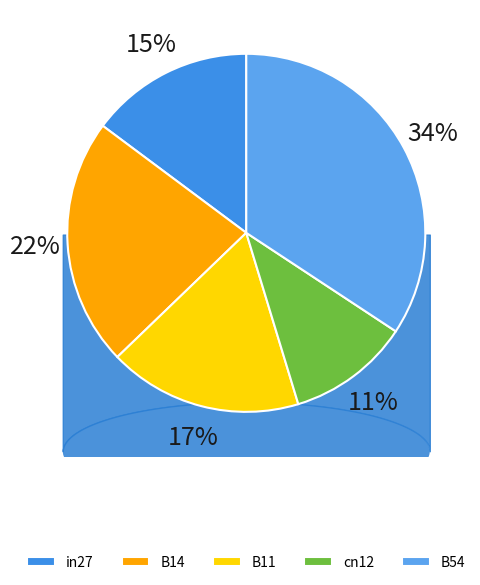

Which category has the smallest portion of the pie?

cn12